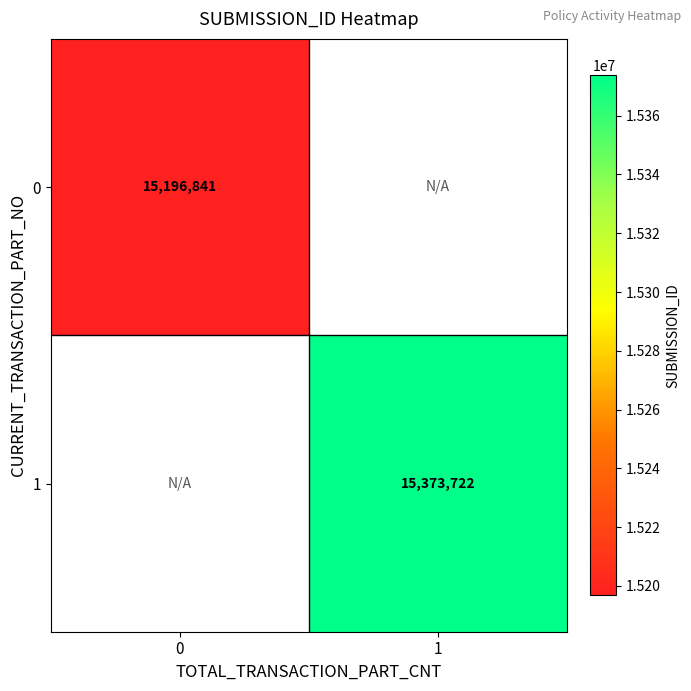

The value of 0 at 0 is 15196841. True or false?

True